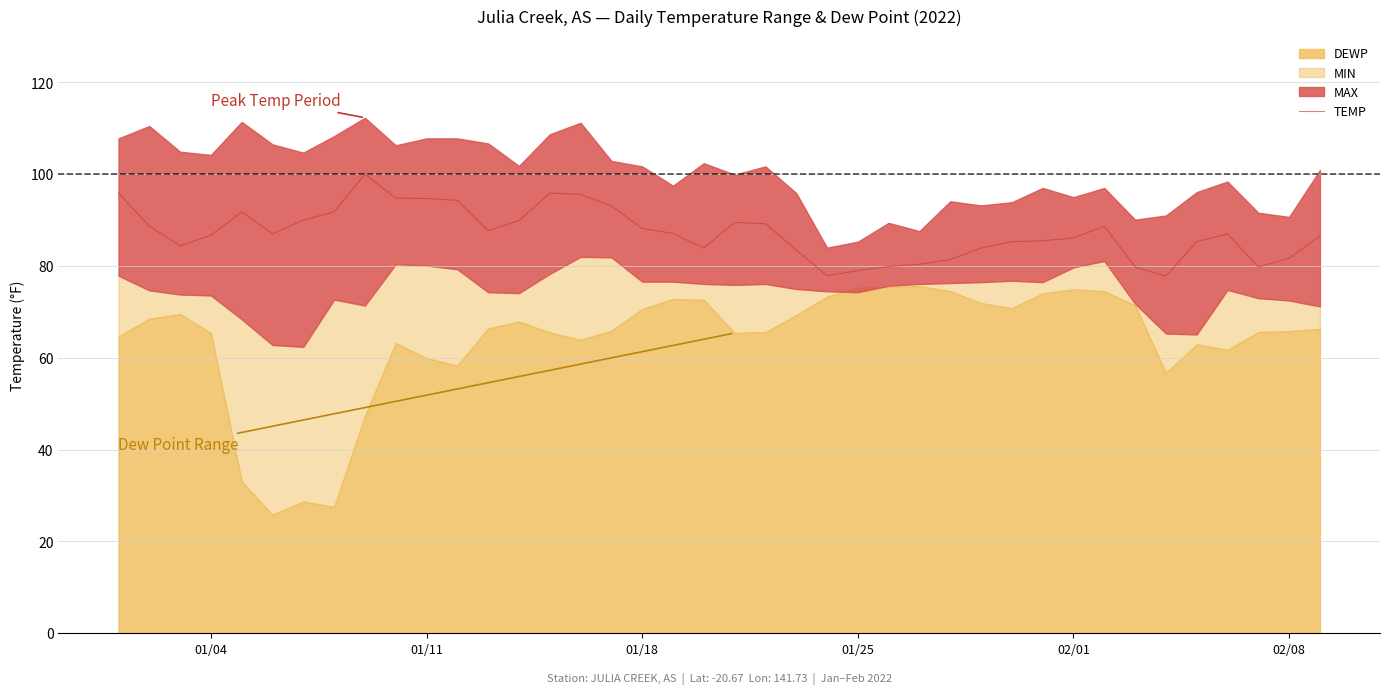

How many lines are shown in the chart?

1